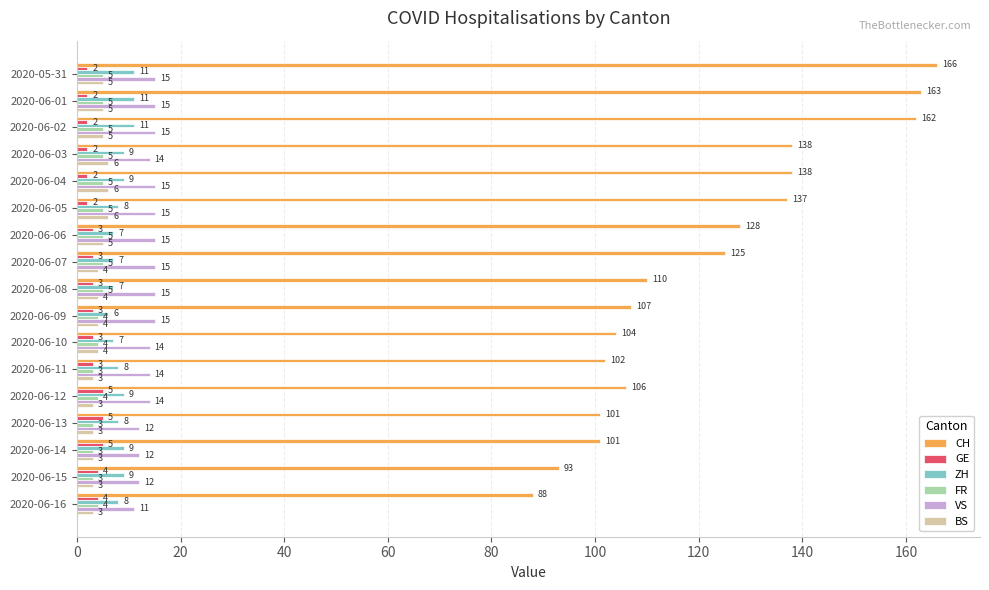

Which series has the largest total across all categories?

CH